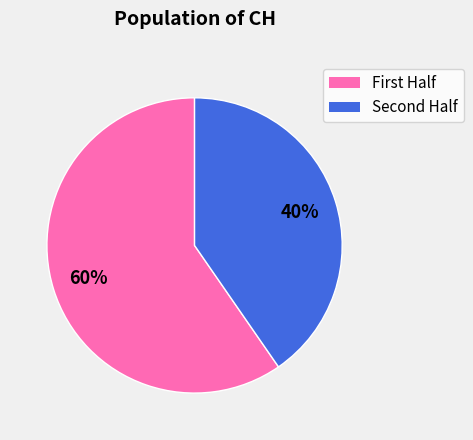

To the nearest percent, what is the average slice percentage?

50%